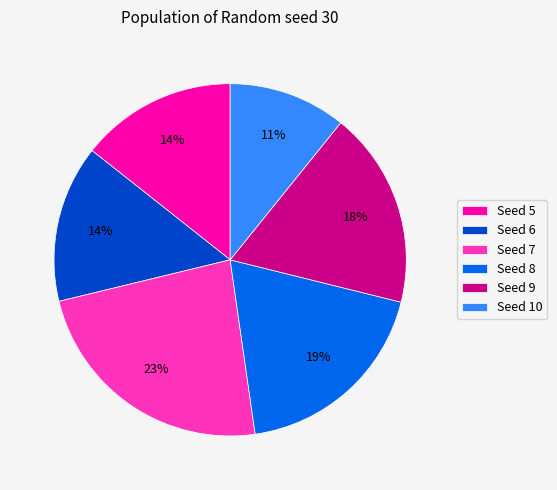

What is the largest slice in the pie chart?

Seed 7